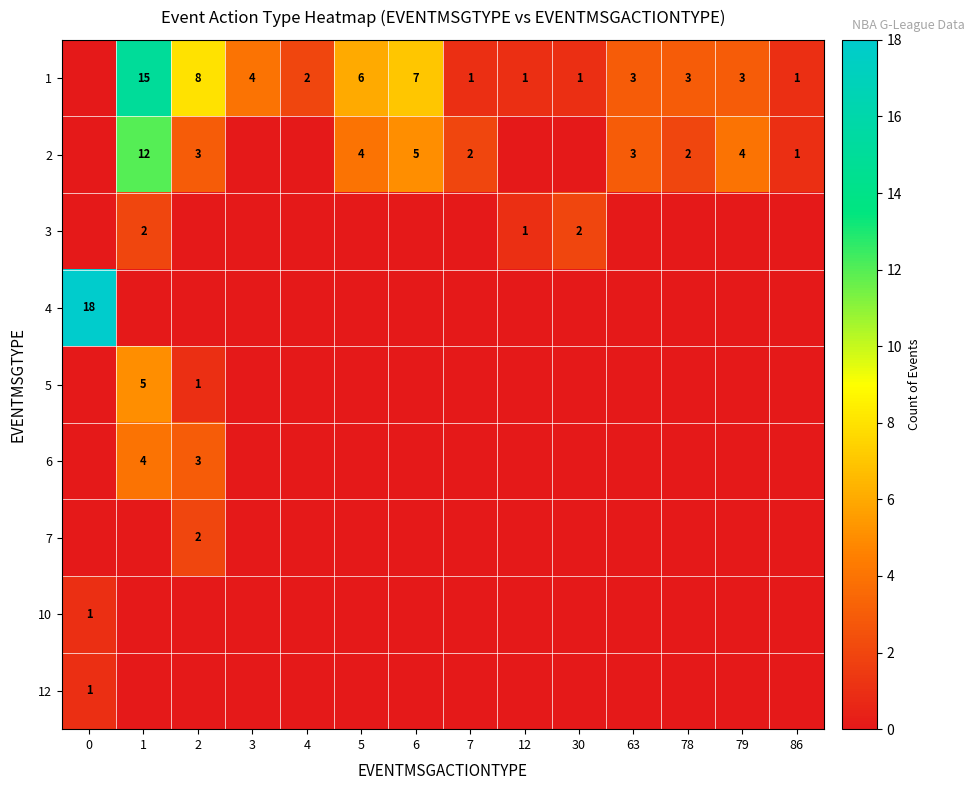

Is the value of 5 at 2 greater than the value of 1 at 2?

No